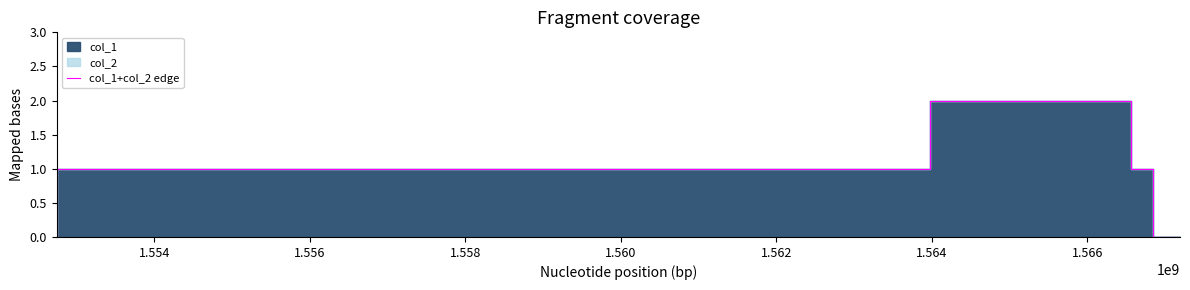

What is the maximum value shown in the chart?

2